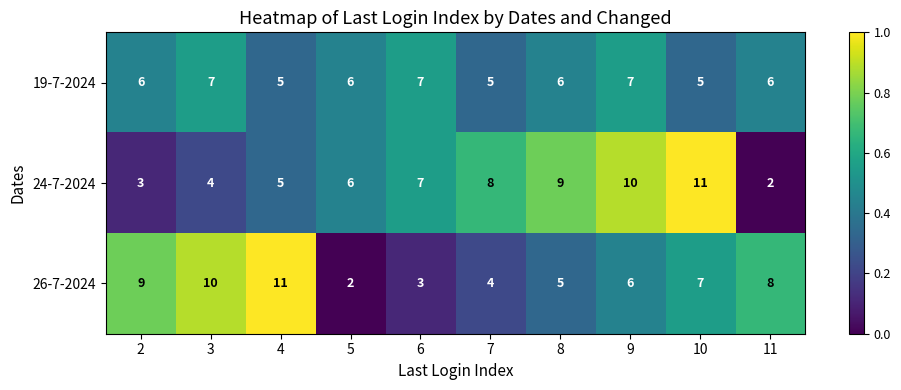

Count the number of data series in this chart.

3